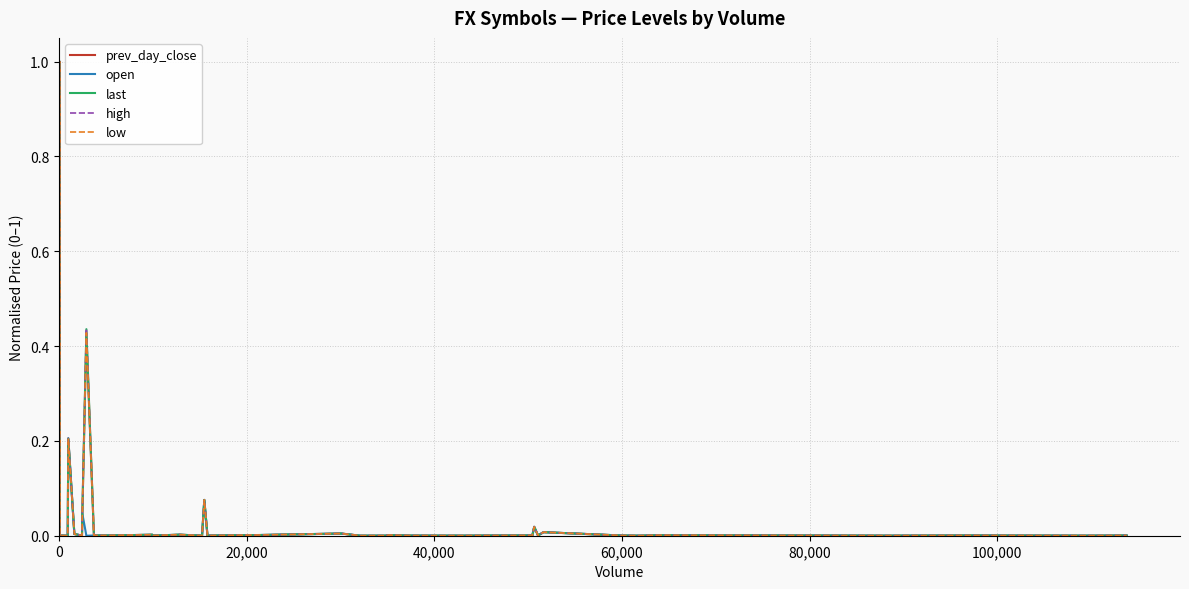

What are all the series names shown in the legend?

prev_day_close, open, last, high, low